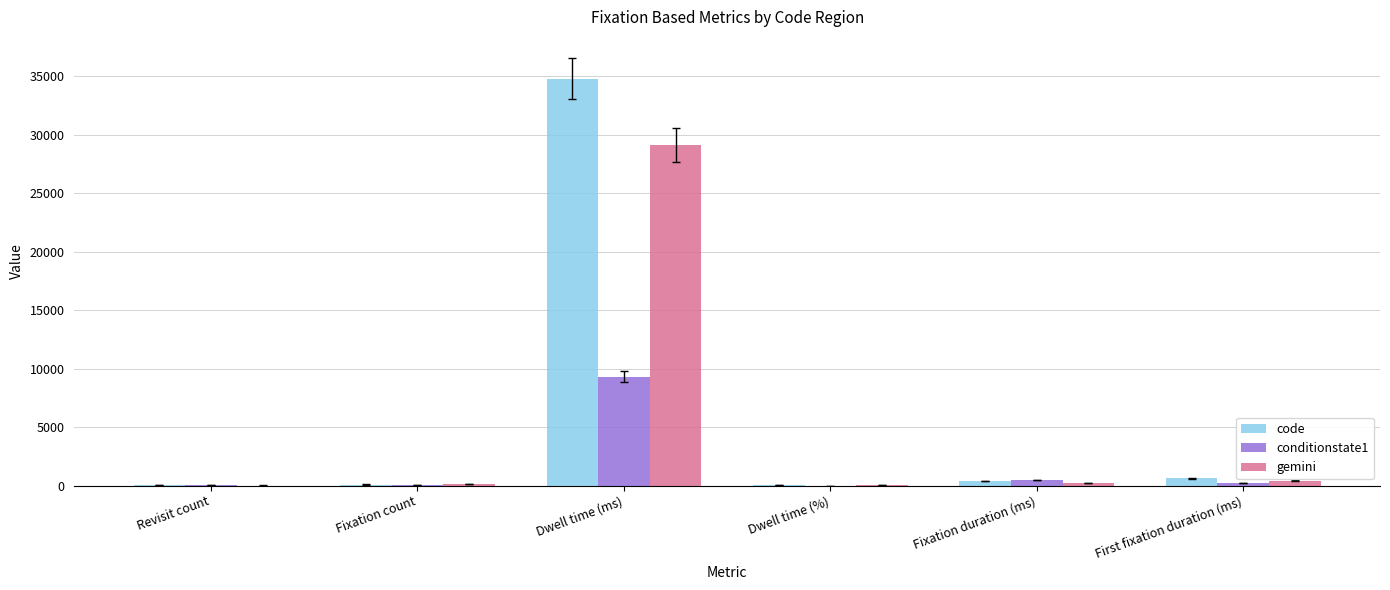

At which category is the sum across all series the highest?

Dwell time (ms)